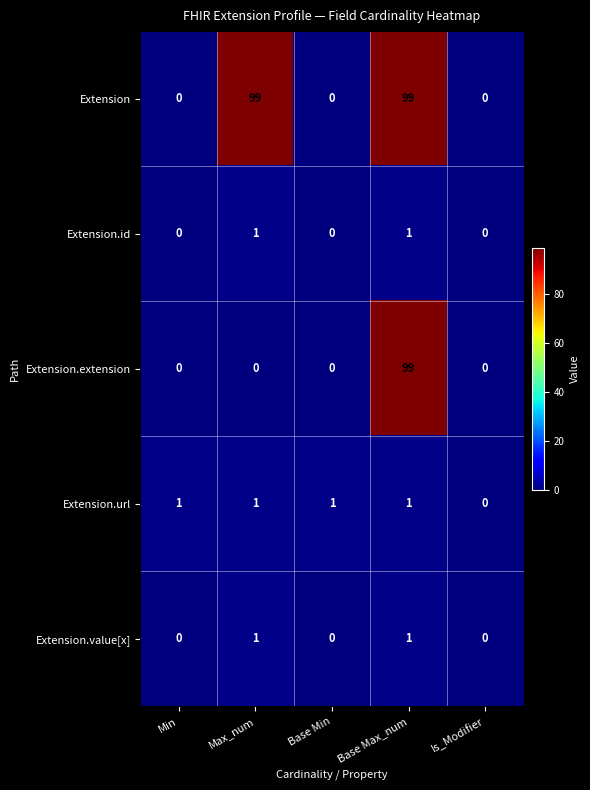

At which label is Extension.url closest to 0?

Is_Modifier